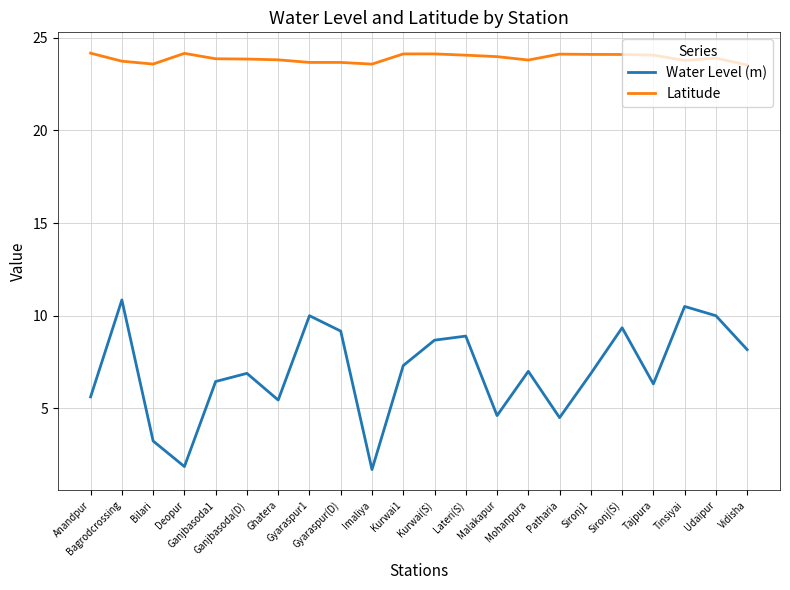

True or false: Latitude and Water Level (m) cross at least once.

False